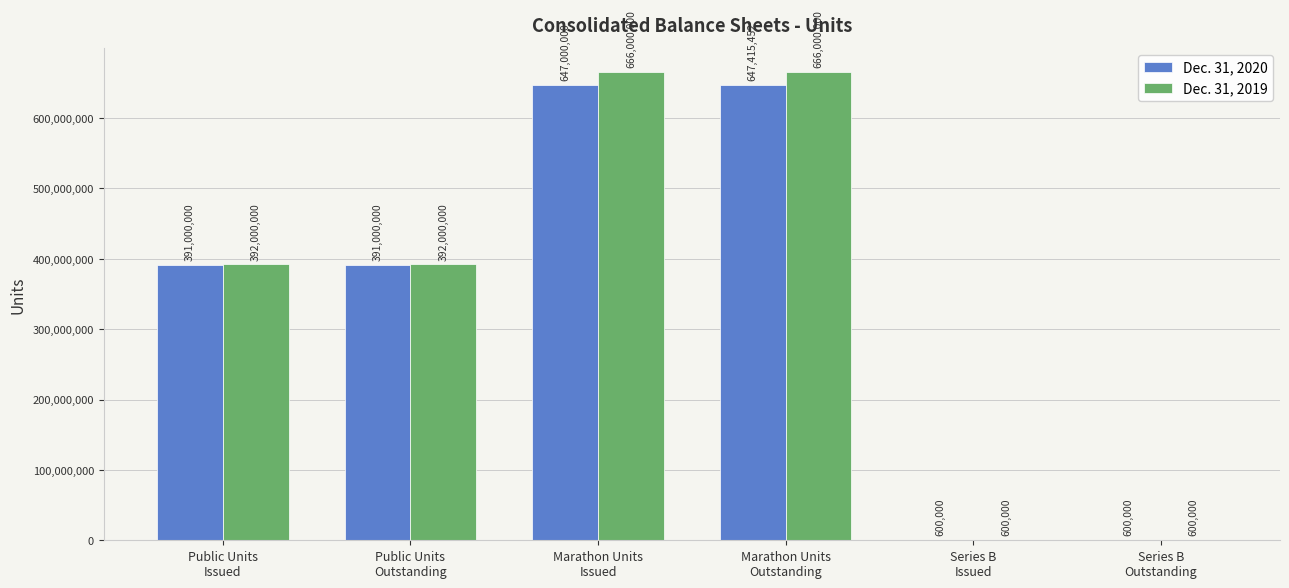

What is the sum of the Dec. 31, 2020 values at Public Units
Outstanding and Public Units
Issued?

782000000